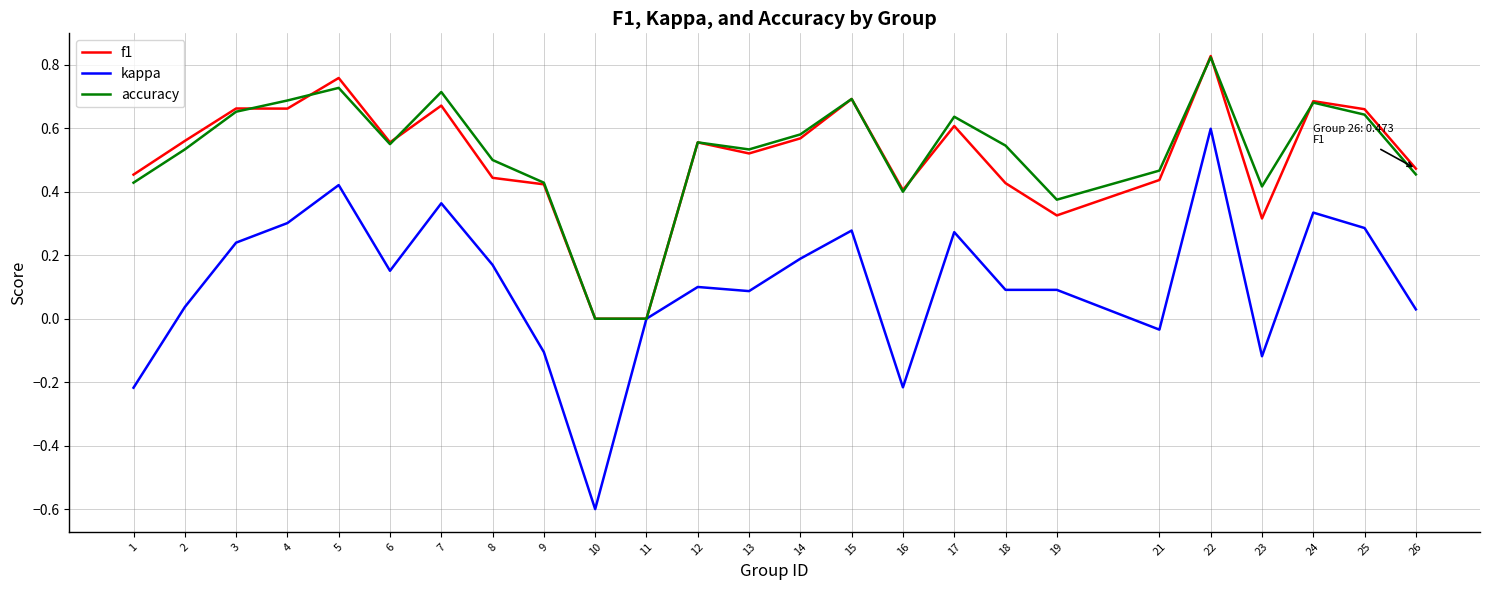

What is the average value of the kappa series?

0.1